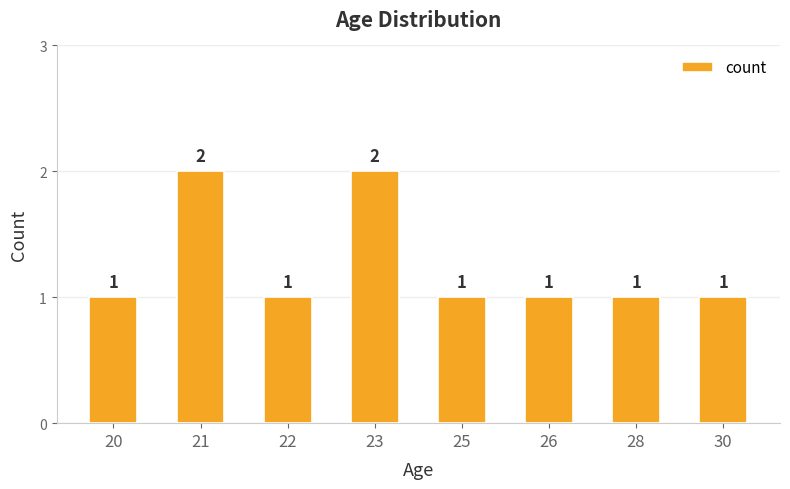

Are the bars horizontal?

No